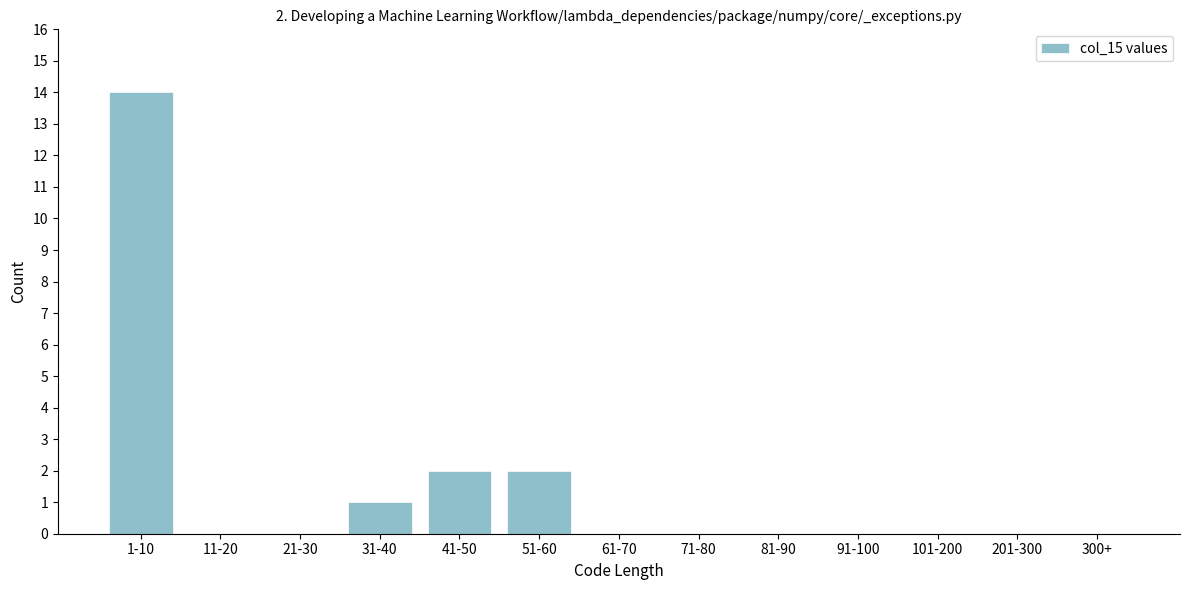

Reading left to right, transcribe all the data shown in this chart.

1-10=14	11-20=0	21-30=0	31-40=1	41-50=2	51-60=2	61-70=0	71-80=0	81-90=0	91-100=0	101-200=0	201-300=0	300+=0